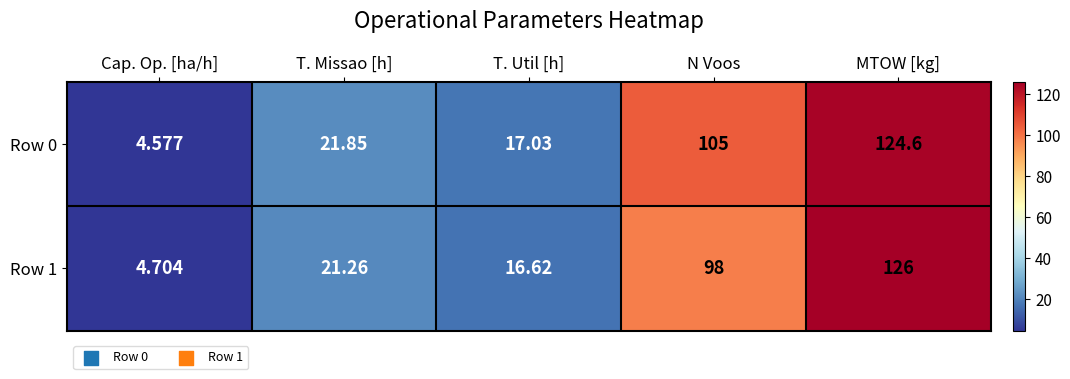

Is the value of Row 1 at MTOW [kg] greater than the value of Row 0 at MTOW [kg]?

Yes